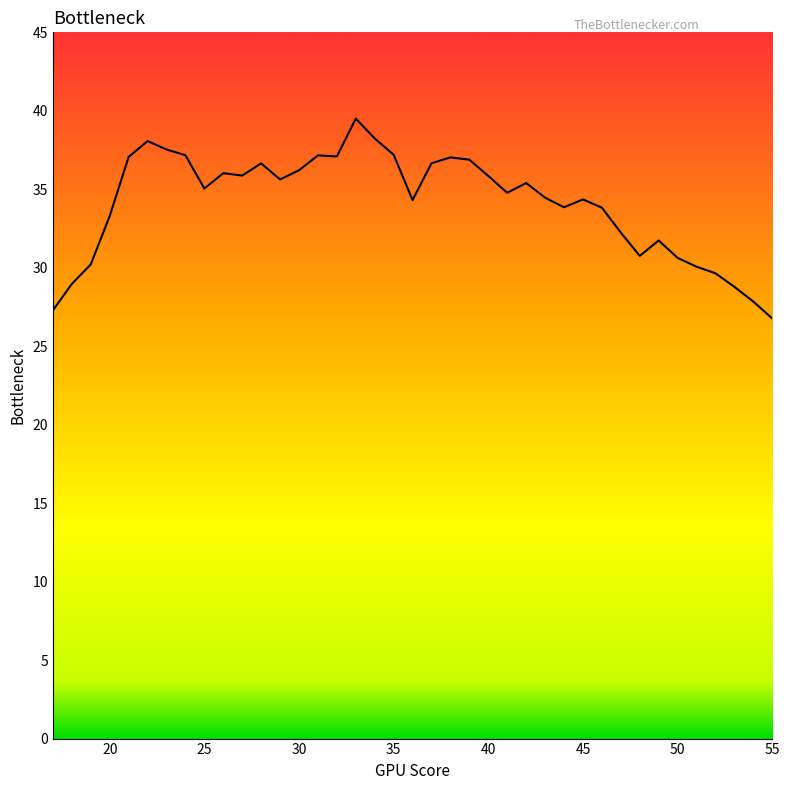

What is the greatest value displayed?

39.5